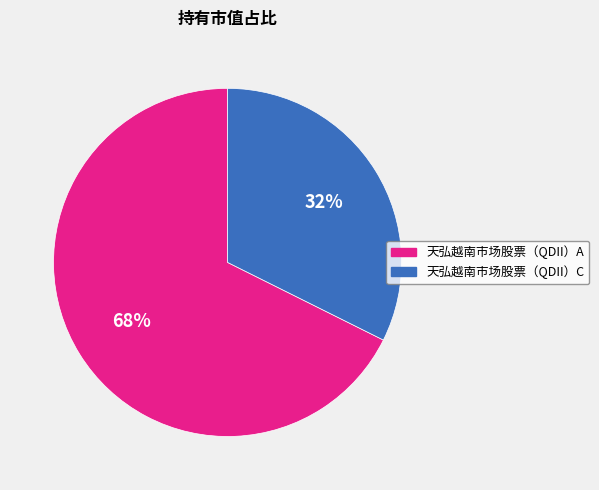

To the nearest percent, what is the average slice percentage?

50%